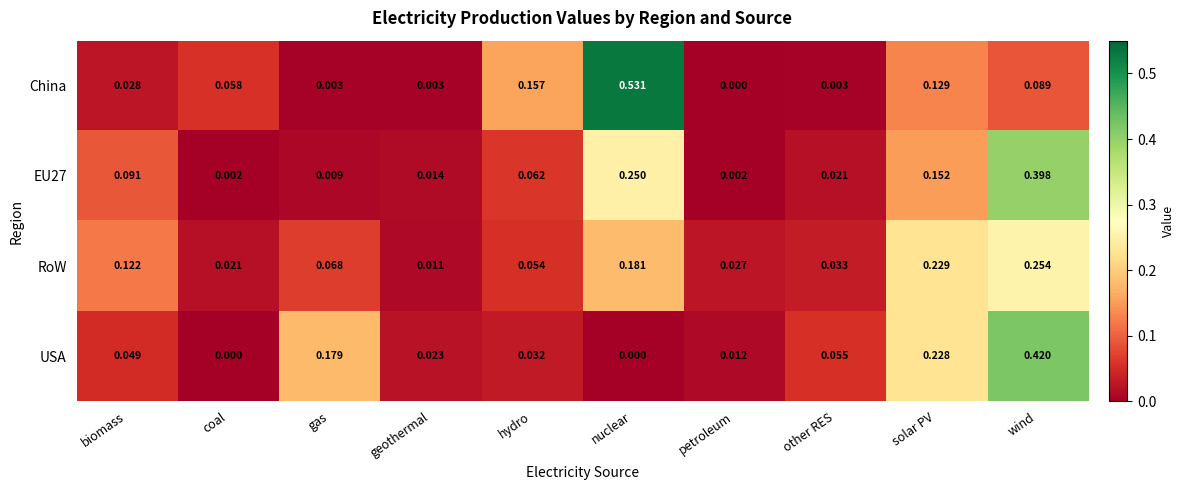

Which series has the widest spread of values?

China